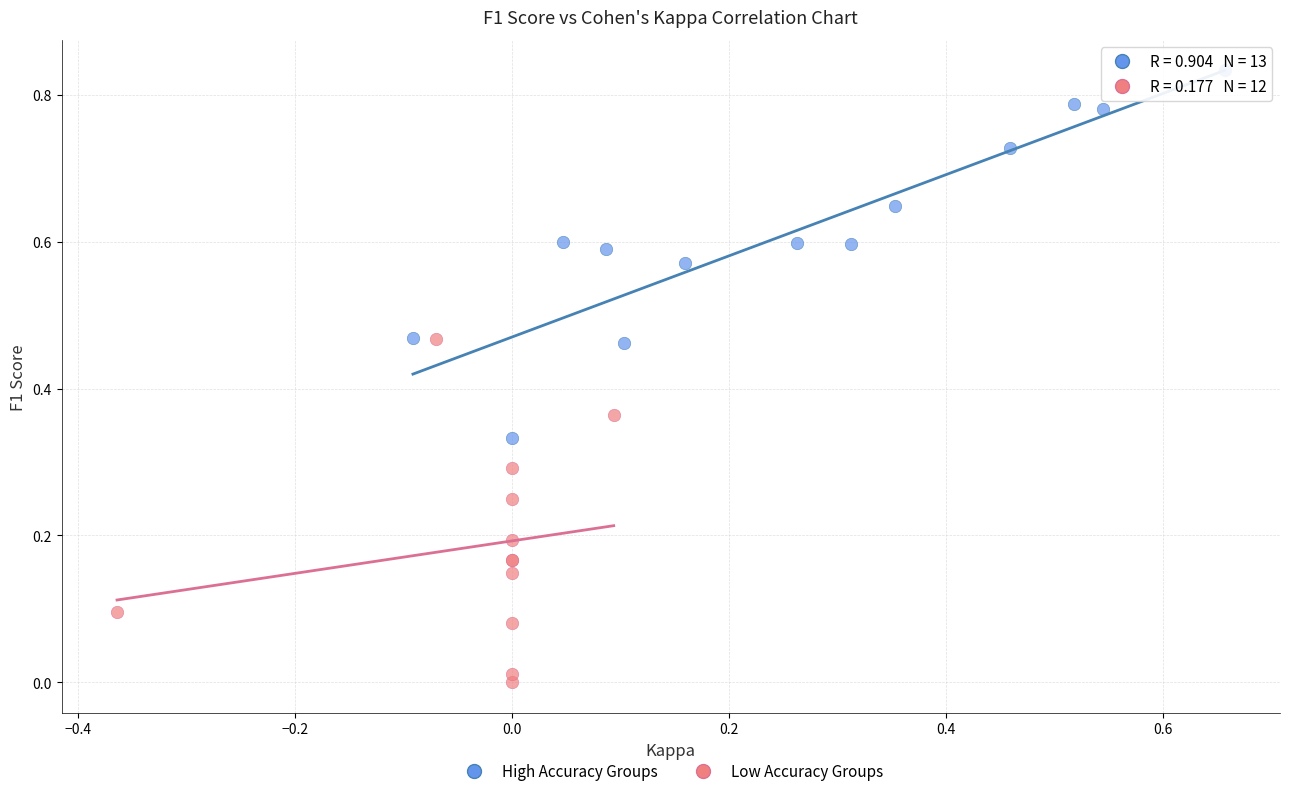

Which series reaches the minimum Y coordinate?

Low Accuracy Groups